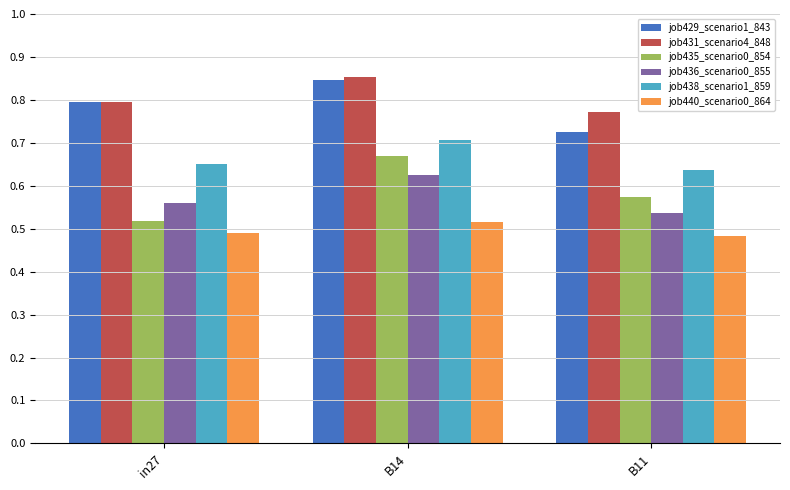

At which label is job435_scenario0_854 closest to 0?

in27